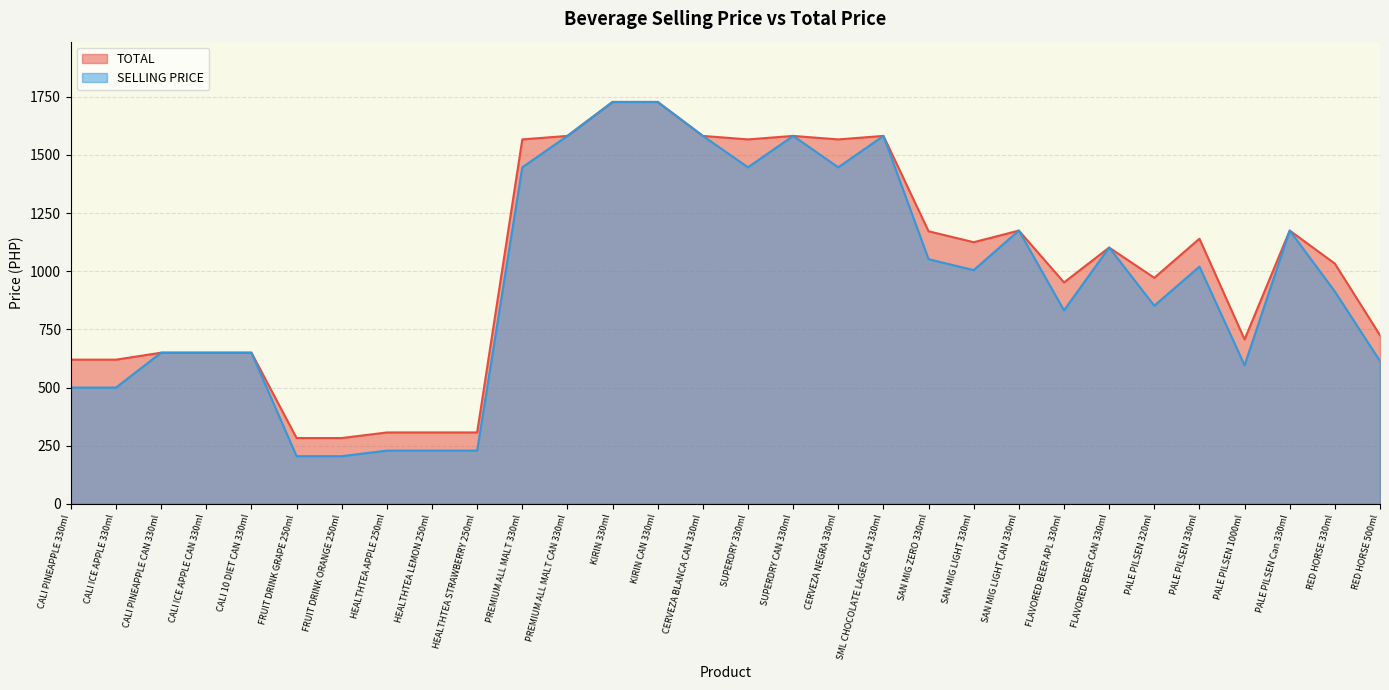

True or false: SELLING PRICE and TOTAL intersect in this chart.

False